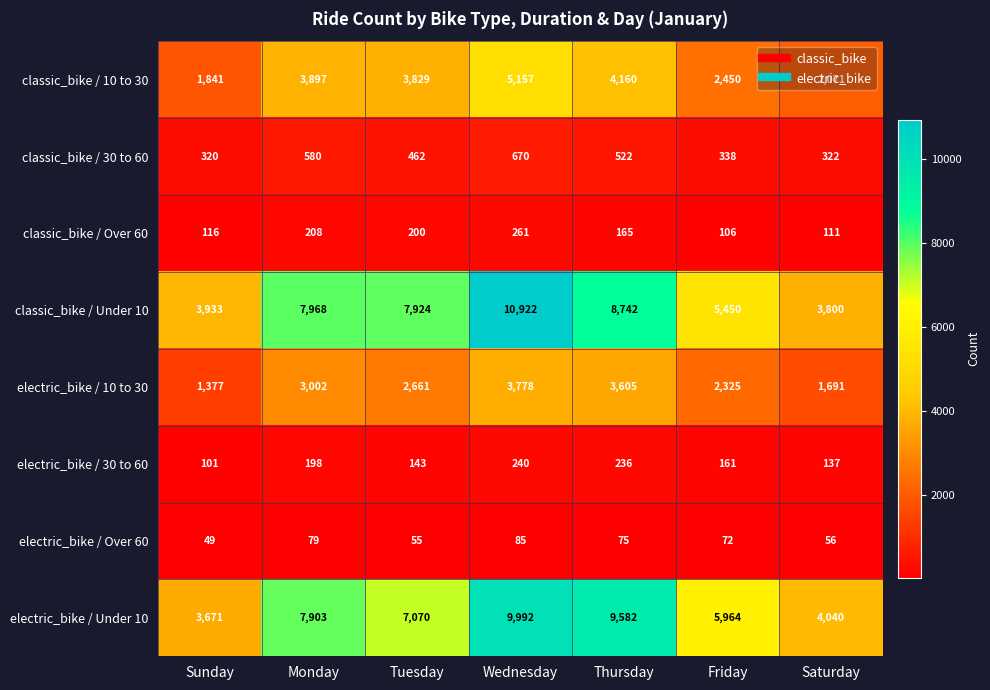

The electric_bike / Over 60 series shows 134 at Monday. True or false?

False